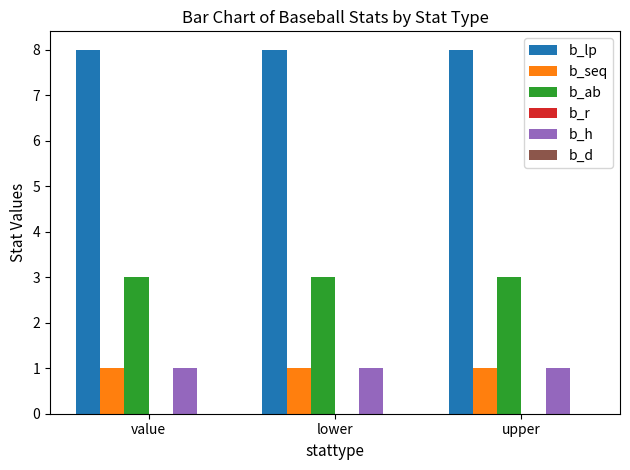

What is the greatest value displayed?

8